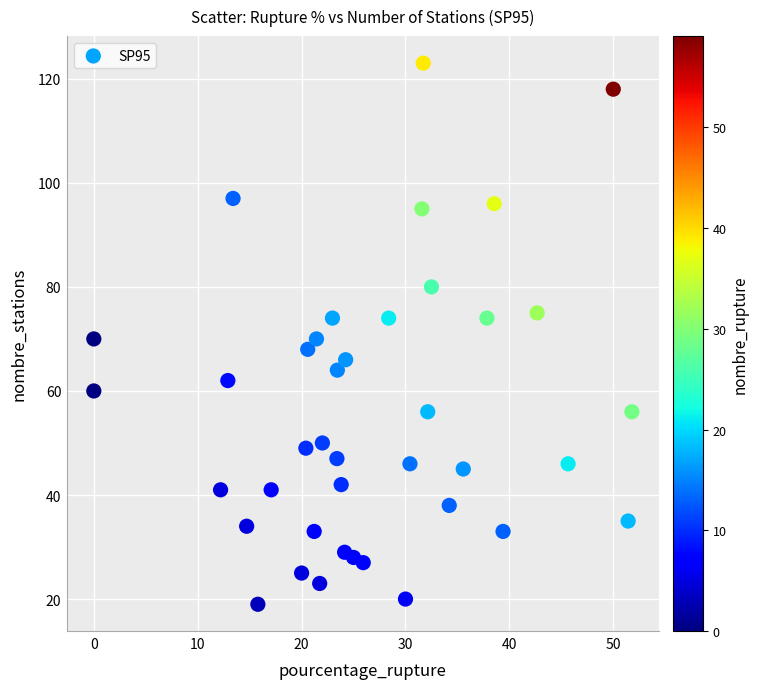

What is the range of Y values (max minus min)?

104